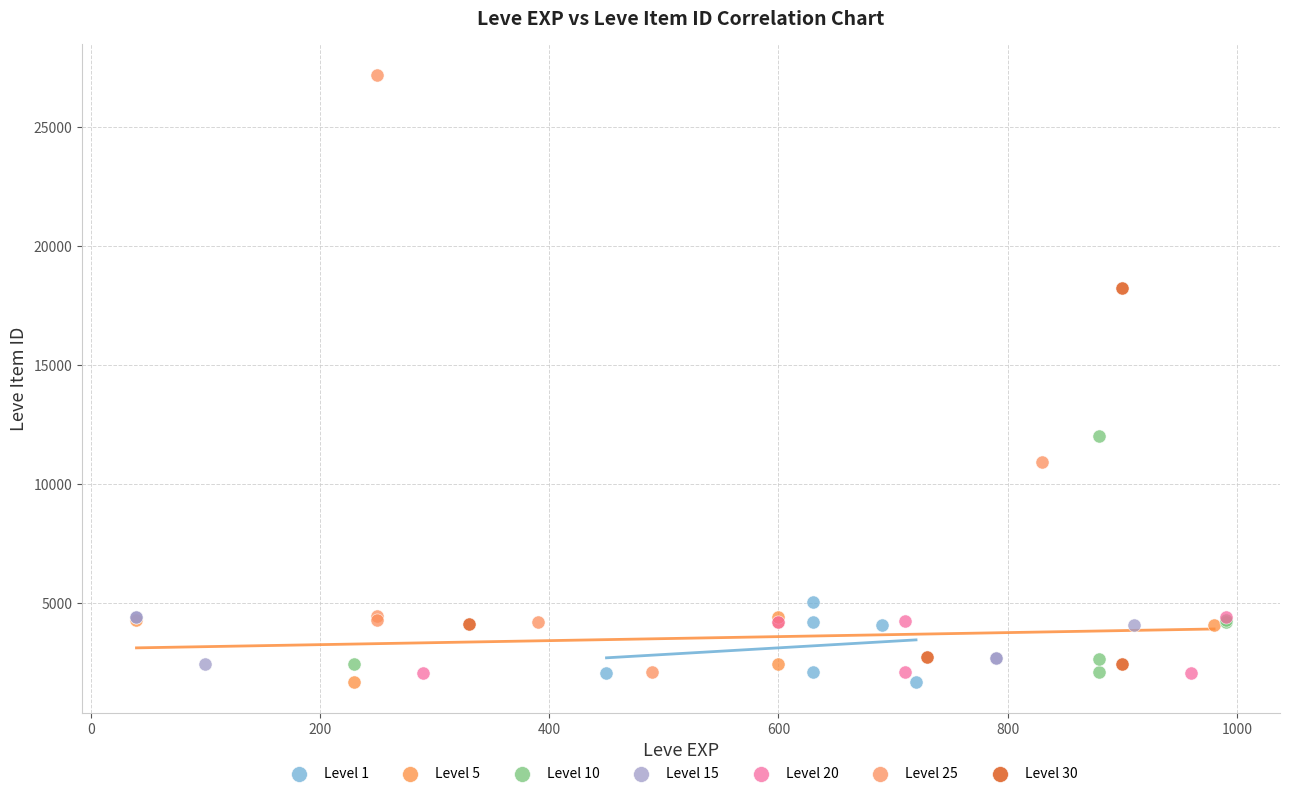

Which series reaches the maximum Y coordinate?

Level 25